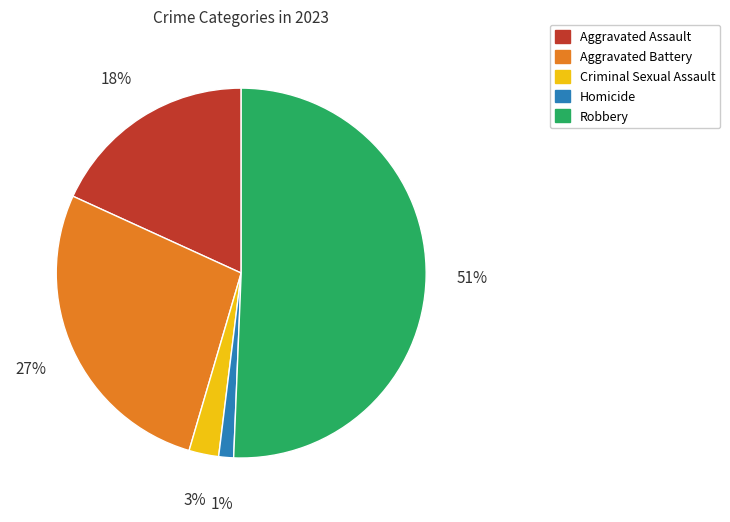

The Aggravated Assault slice represents 18% of the pie. True or false?

True